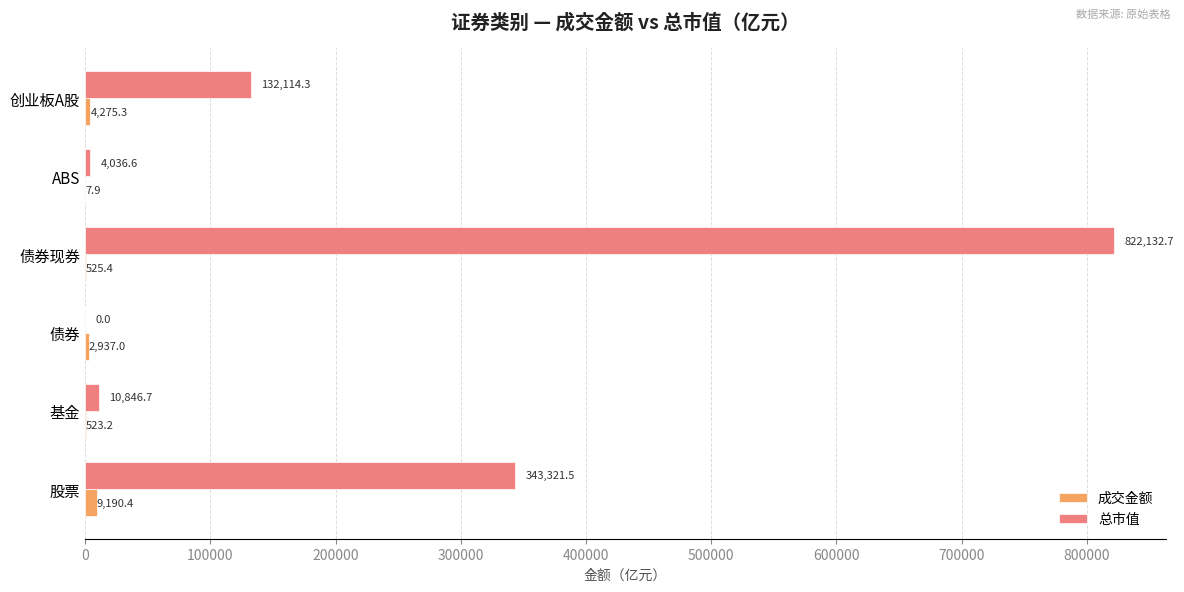

The value of 总市值 at 股票 is 515413.1. True or false?

False